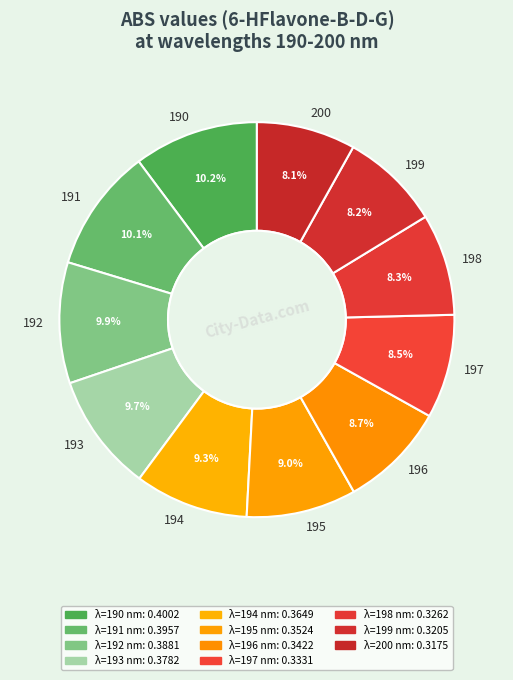

Does any single category account for the majority?

No